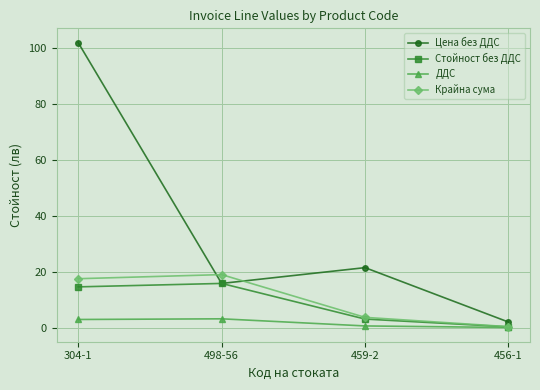

Is this an area chart (filled region under the line)?

No